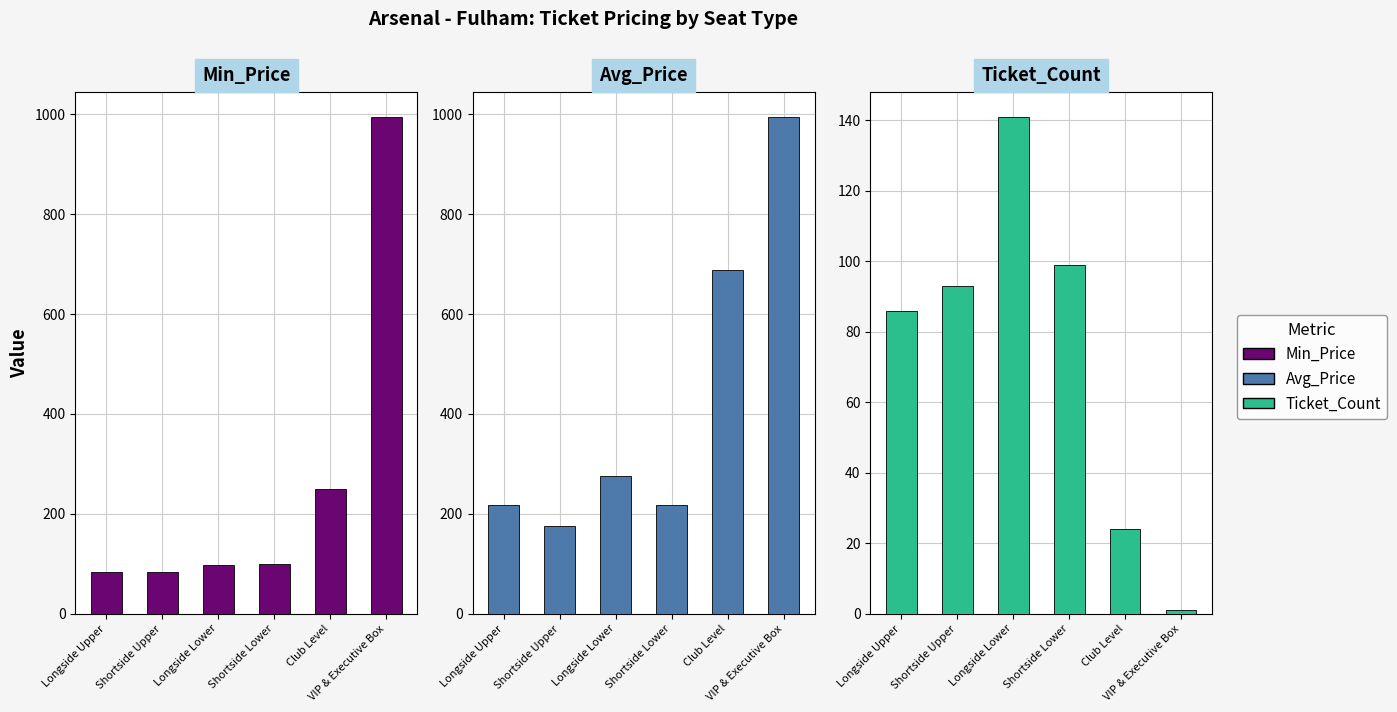

Reading left to right, list all the values displayed in this chart.

Min_Price: 83	84	98	100	249	995
Avg_Price: 218	175	275	218	689	995
Ticket_Count: 86	93	141	99	24	1